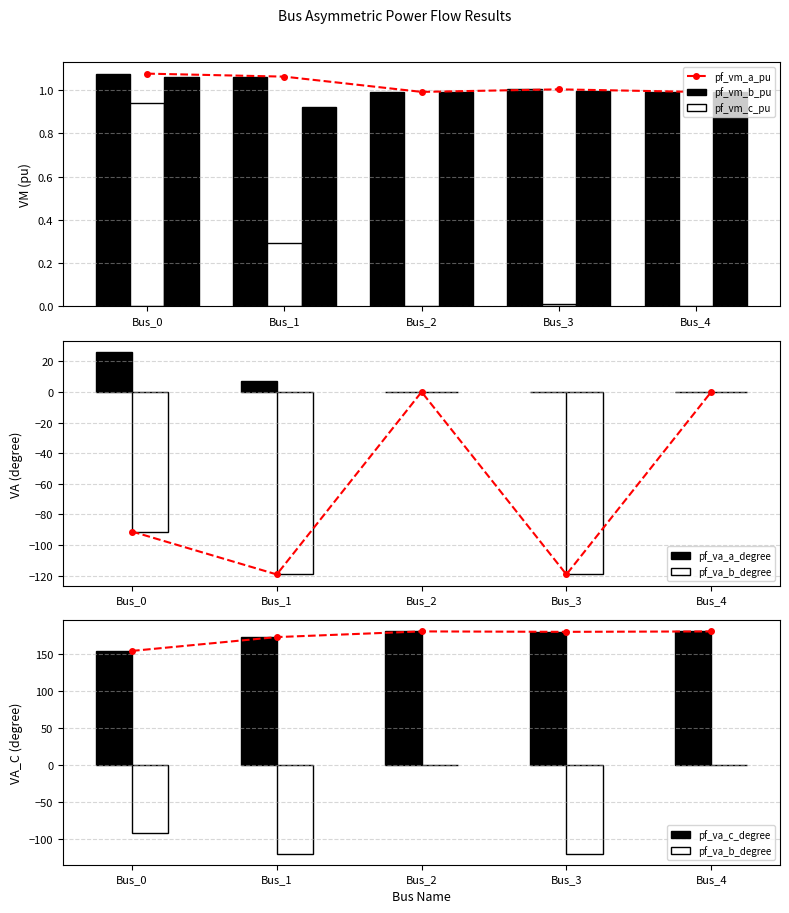

True or false: pf_vm_b_pu has a value of 0.6 at Bus_0.

False